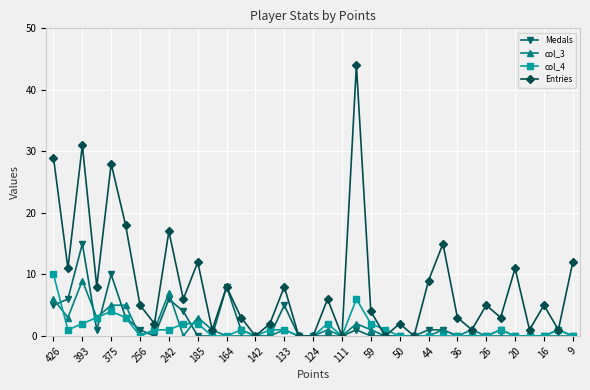

Which series has the largest total across all categories?

Entries